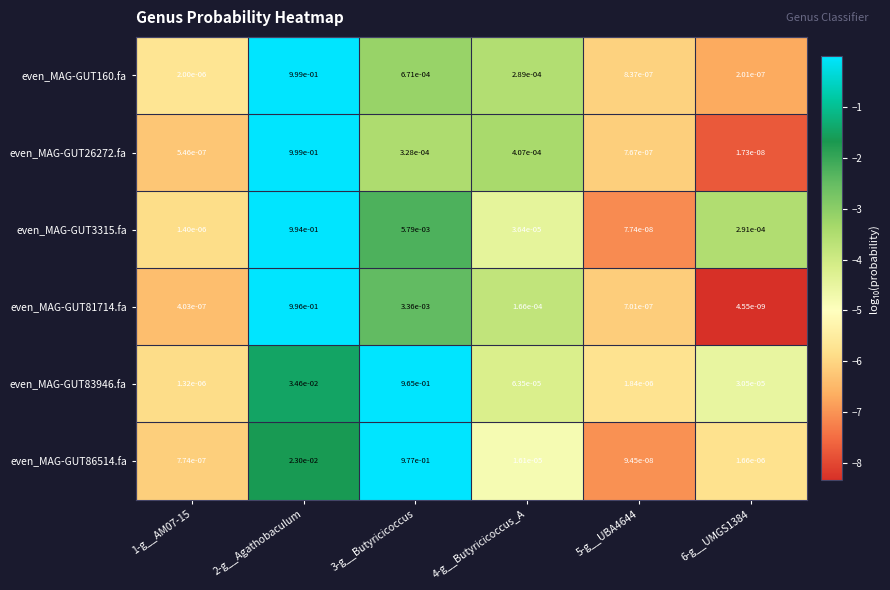

Is it true that even_MAG-GUT86514.fa equals 0.5 at 3-g__Butyricicoccus?

False